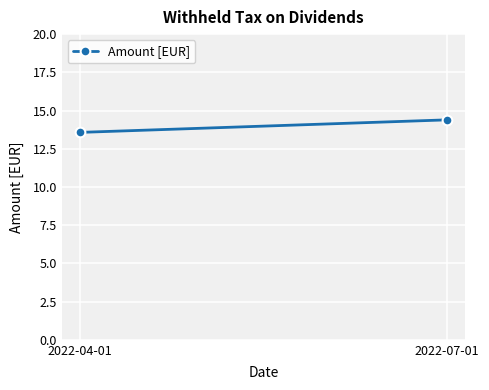

Is it true that the value at 2022-07-01 is 14.4?

True